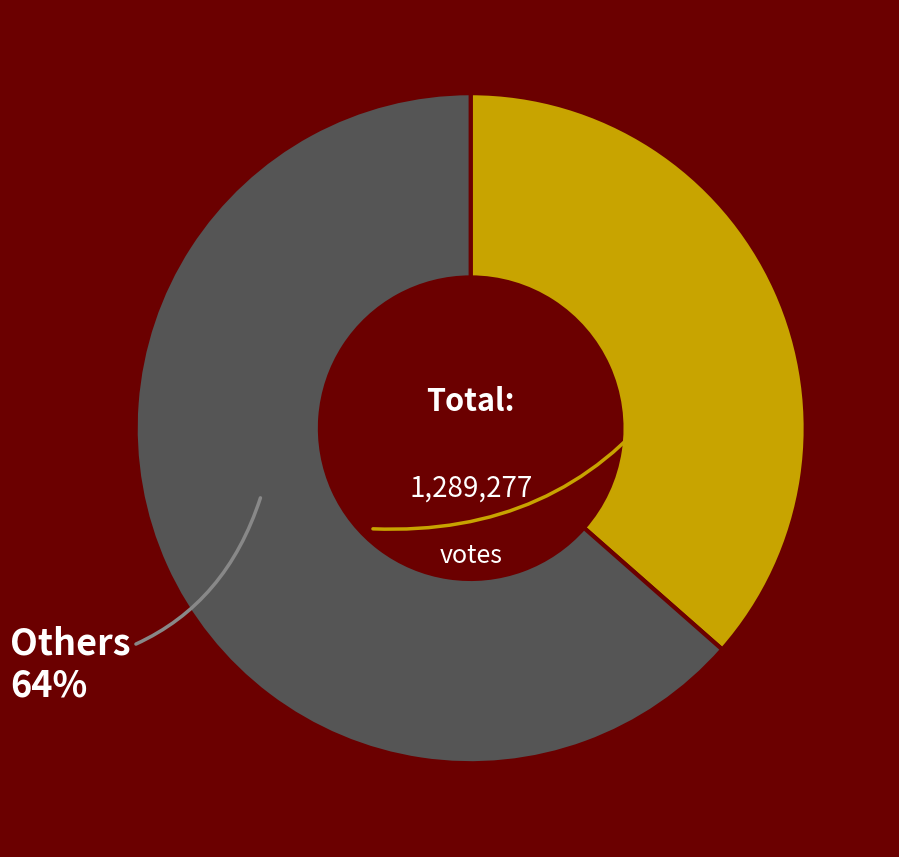

Which slice represents more than half of the pie?

Others